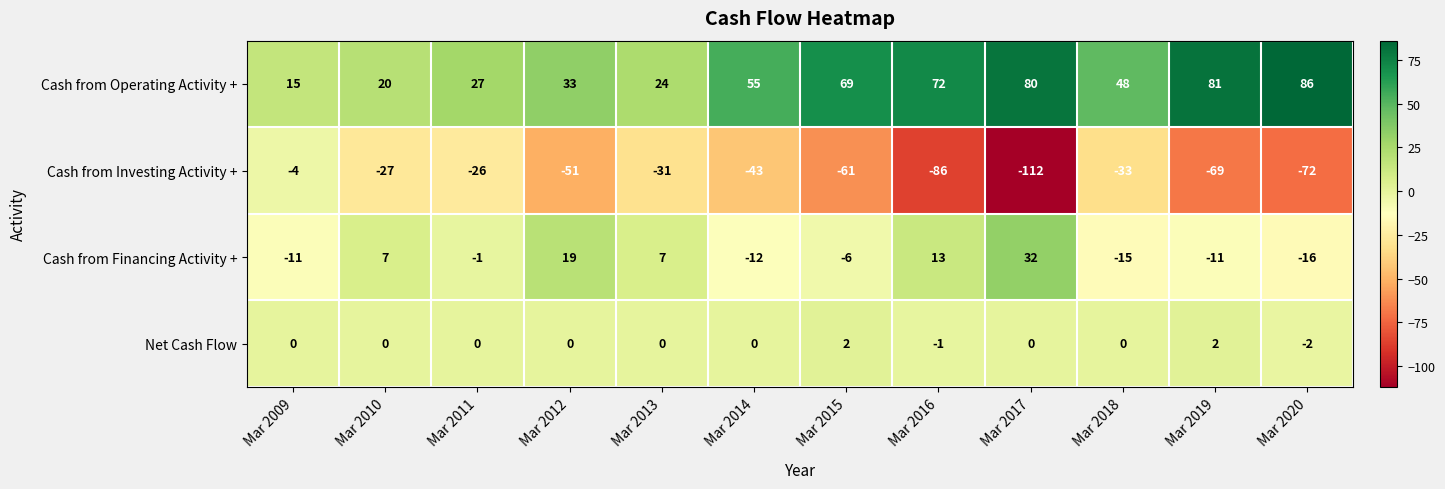

How many values in Cash from Financing Activity + are above zero?

5